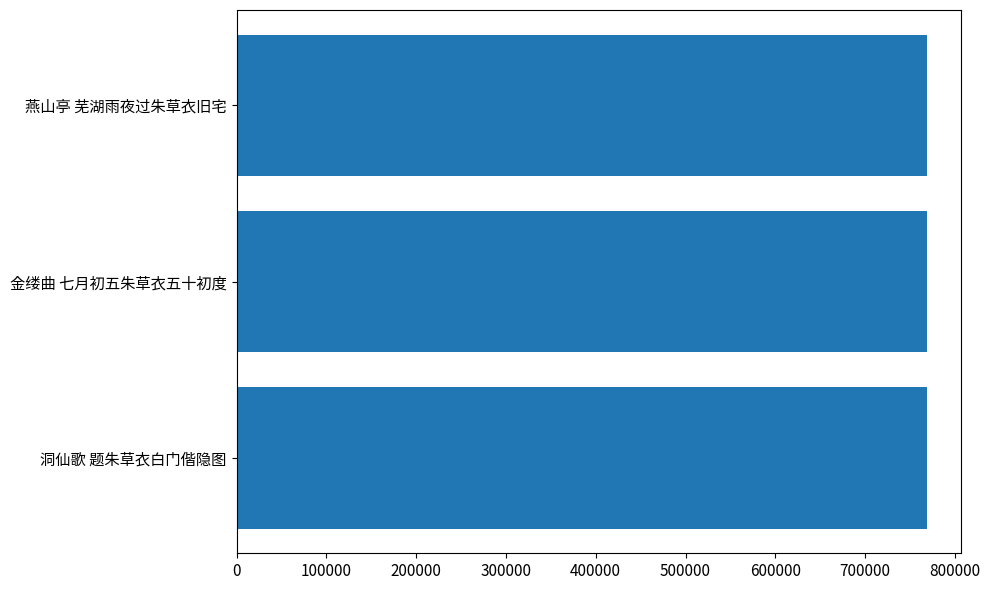

How many bars are there in total?

3